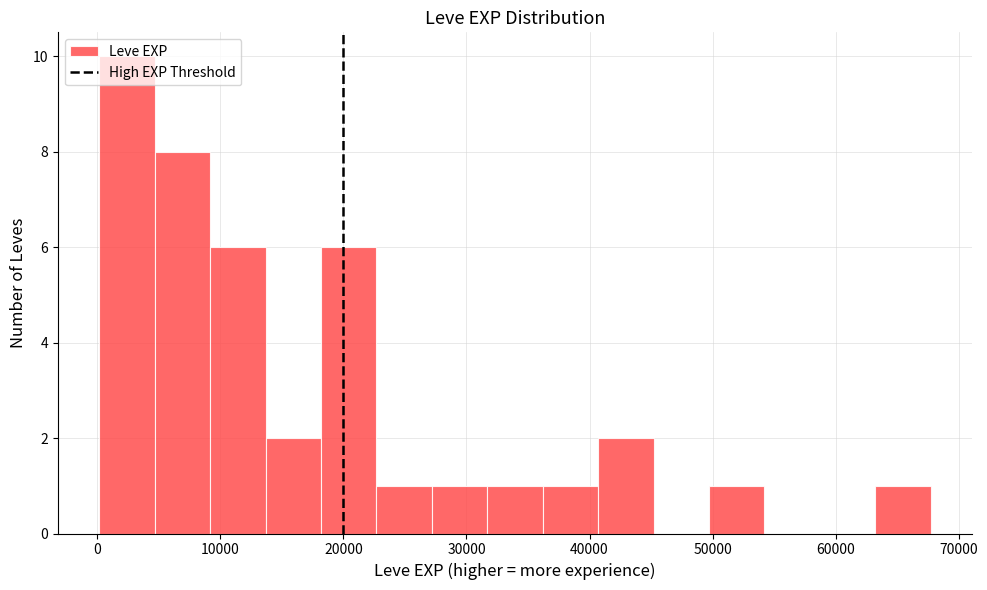

Reading left to right, transcribe this chart: for each bar, give the range it covers on the x-axis and its height. Neither the bar edges nor the heights are printed on the chart, so give them approximately, as read against the axes.

0 to 5000: 10
5000 to 9000: 8
9000 to 14000: 6
14000 to 18000: 2
18000 to 23000: 6
23000 to 27000: 1
27000 to 32000: 1
32000 to 36000: 1
36000 to 41000: 1
41000 to 45000: 2
45000 to 50000: 0
50000 to 54000: 1
54000 to 59000: 0
59000 to 63000: 0
63000 to 68000: 1